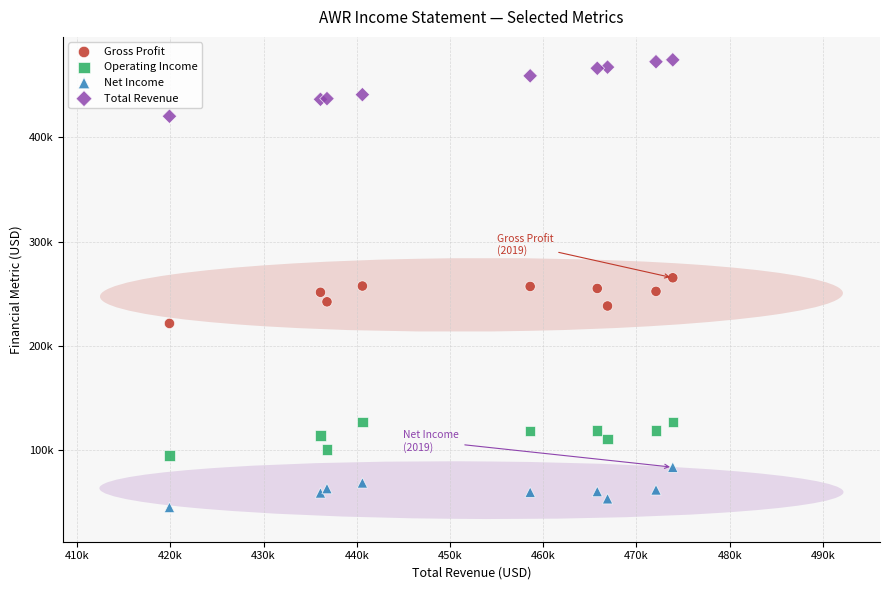

What are all the series names shown in the legend?

Gross Profit, Operating Income, Net Income, Total Revenue